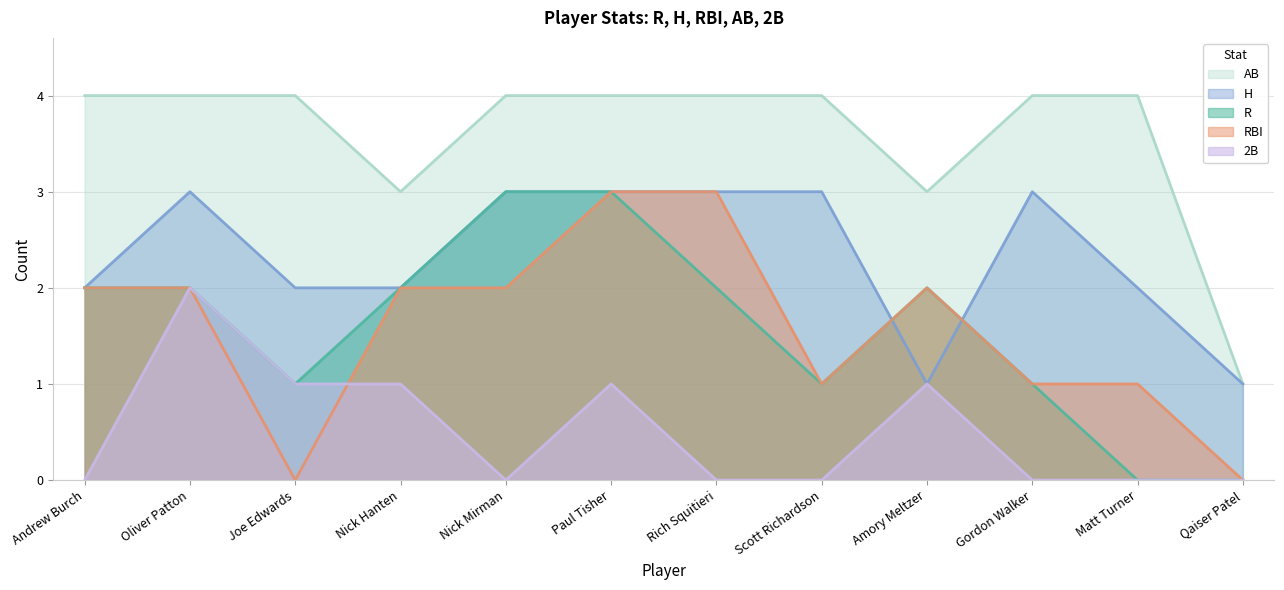

True or false: 2B has a value of 1 at Nick Mirman.

False